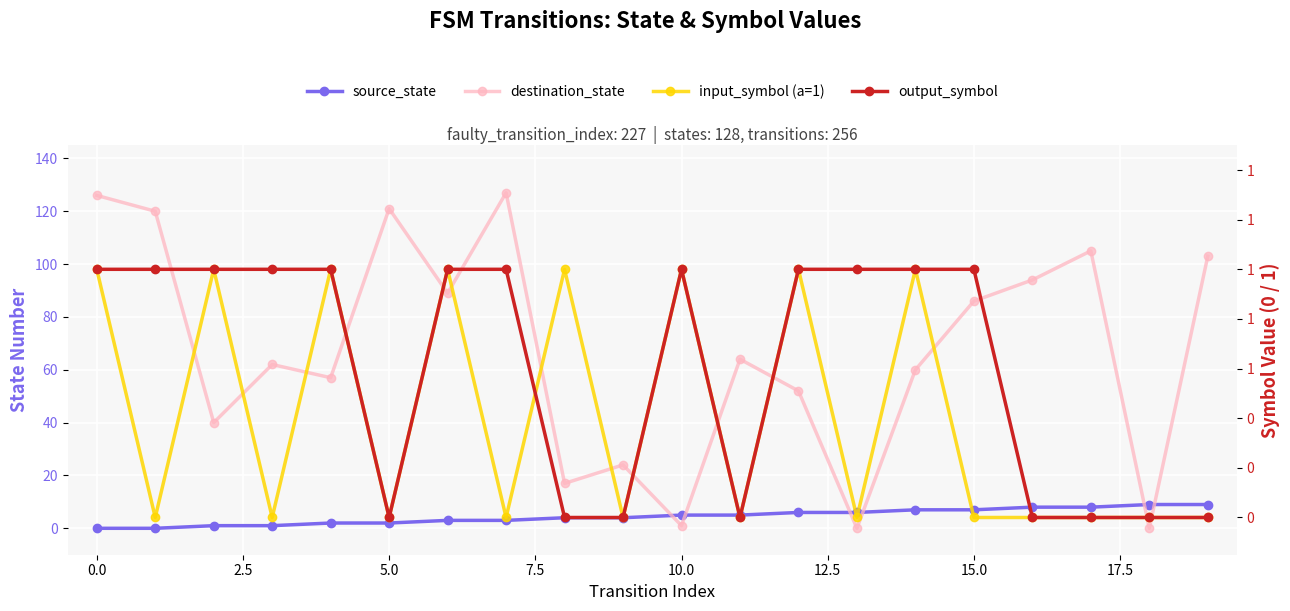

Between 2.5 and 17.5, which series saw the biggest shift?

destination_state